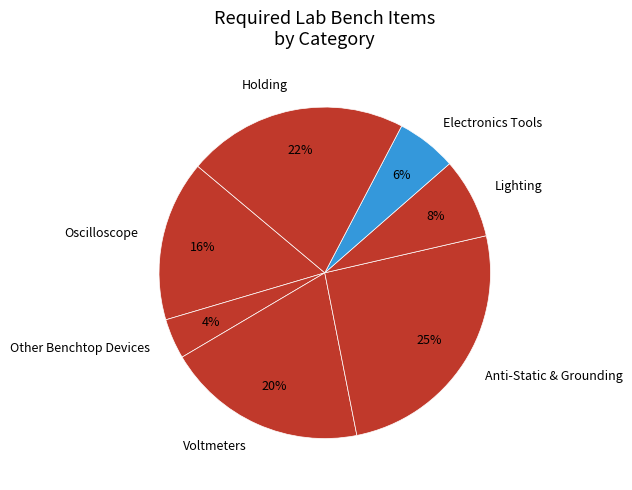

Combined, do Electronics Tools and Holding account for over 50%?

No